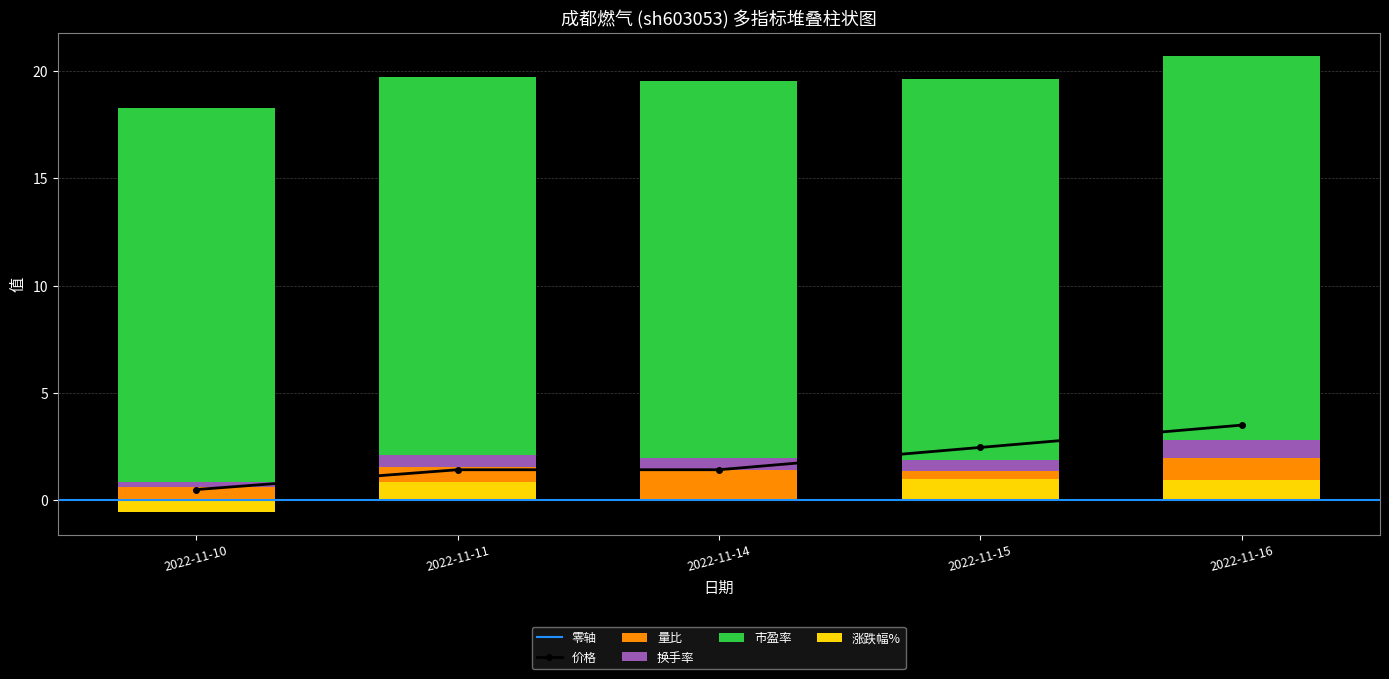

What is the total value across all series at 2022-11-10?

18.2